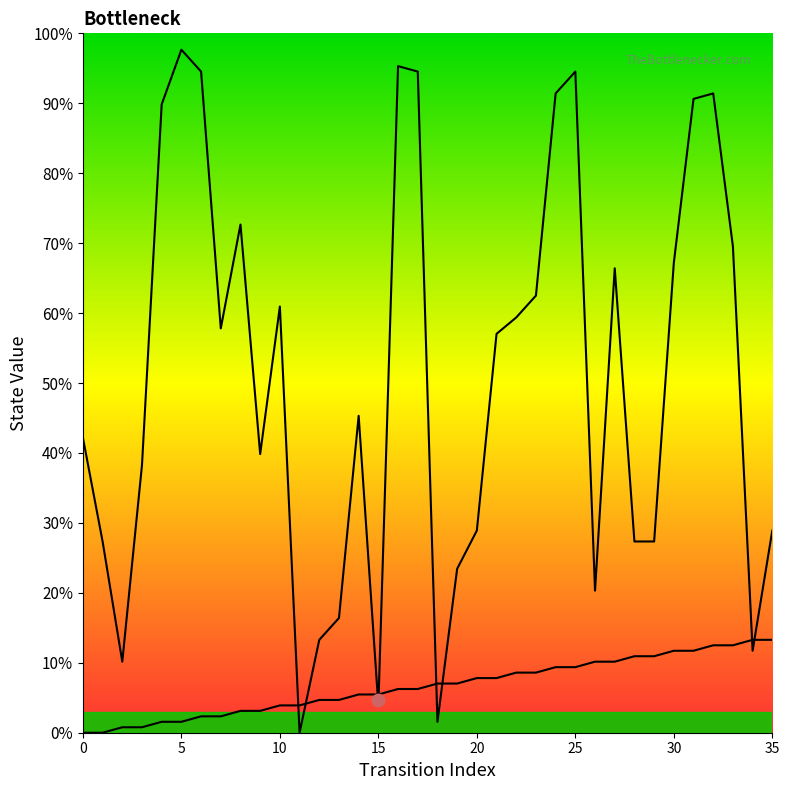

Is the value of destination_state at 28 greater than the value of source_state at 8?

Yes